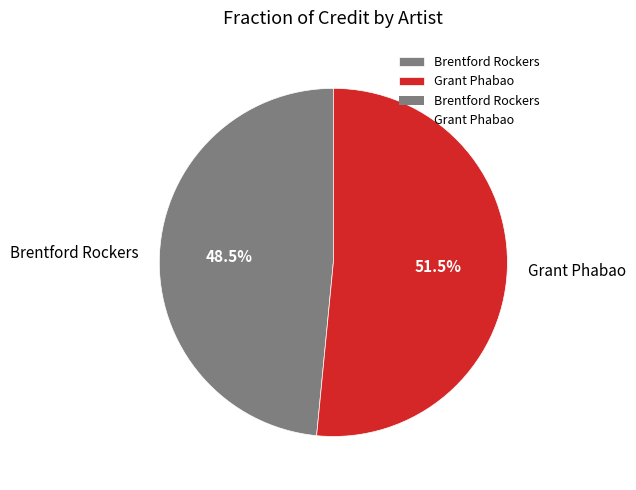

Combined, do Grant Phabao and Brentford Rockers account for over 50%?

Yes